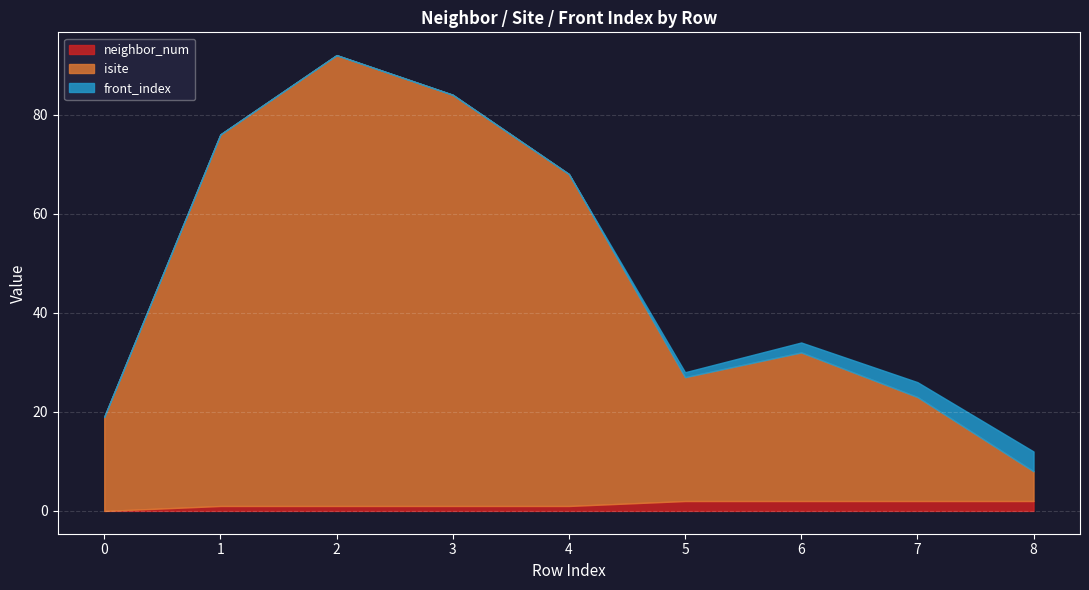

Reading right to left, what are all the values shown in this chart?

neighbor_num: 8=2	7=2	6=2	5=2	4=1	3=1	2=1	1=1	0=0
isite: 8=6	7=21	6=30	5=25	4=67	3=83	2=91	1=75	0=19
front_index: 8=4	7=3	6=2	5=1	4=0	3=0	2=0	1=0	0=0